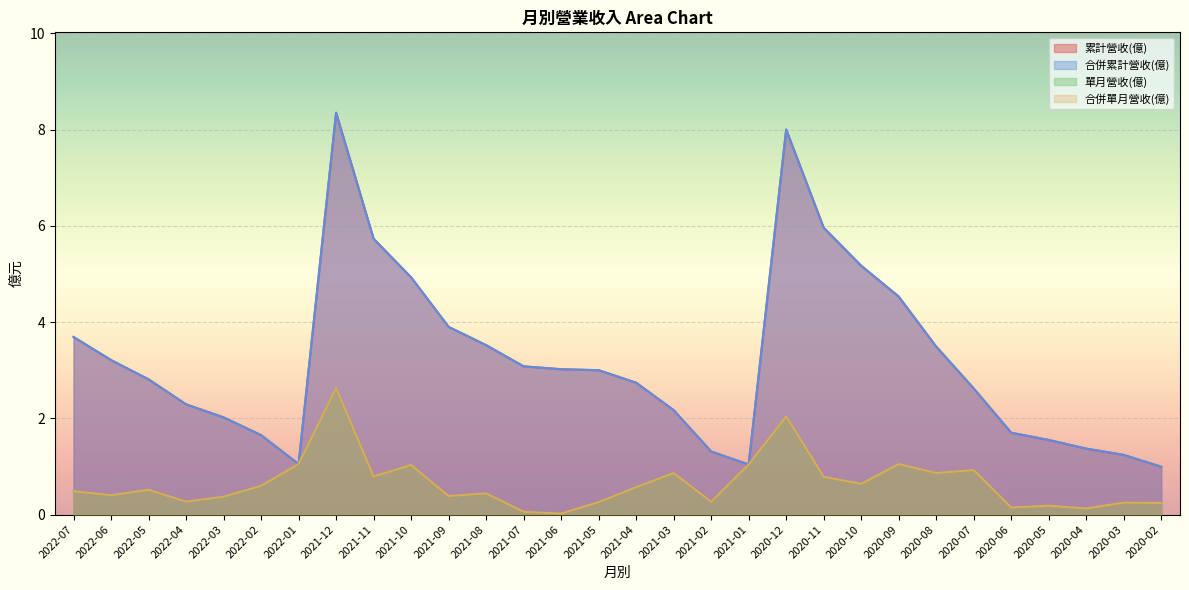

List the series in order of their peak value, lowest first.

單月營收(億), 合併單月營收(億), 累計營收(億), 合併累計營收(億)